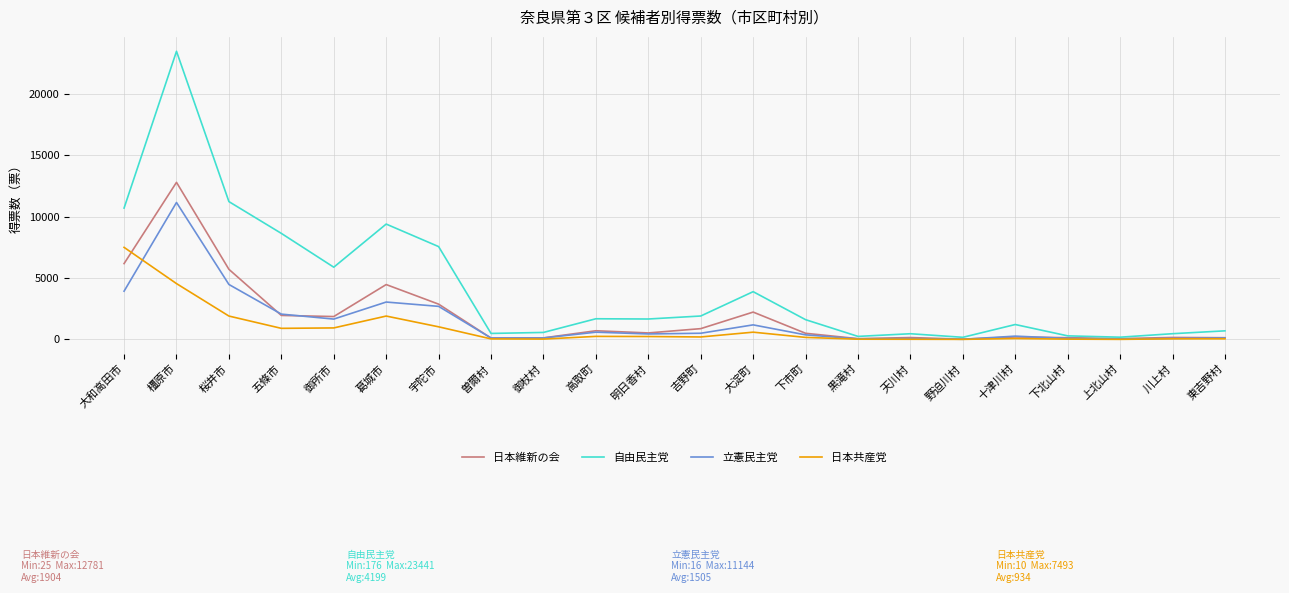

Rank the series by their maximum value, from highest to lowest.

自由民主党, 日本維新の会, 立憲民主党, 日本共産党